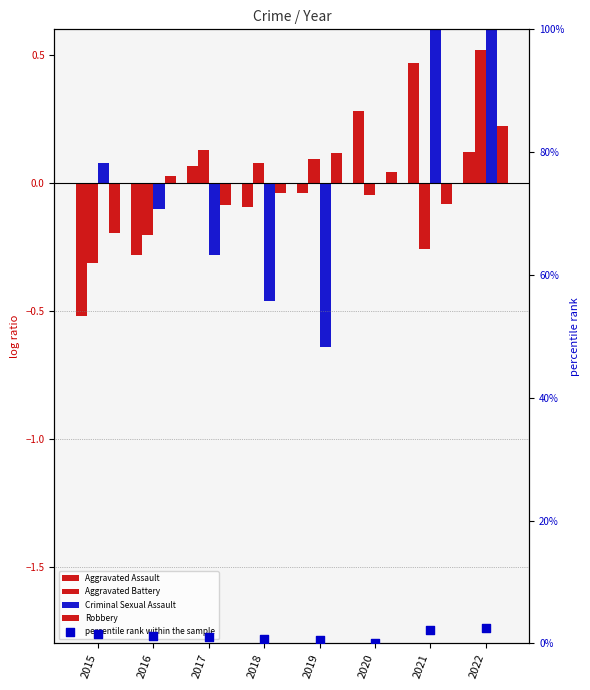

At which category is the sum across all series the highest?

2022